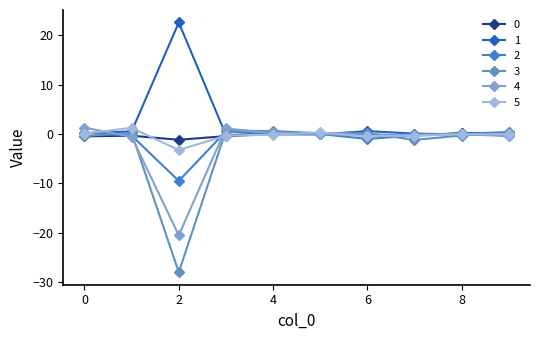

How many distinct data groups are displayed?

6